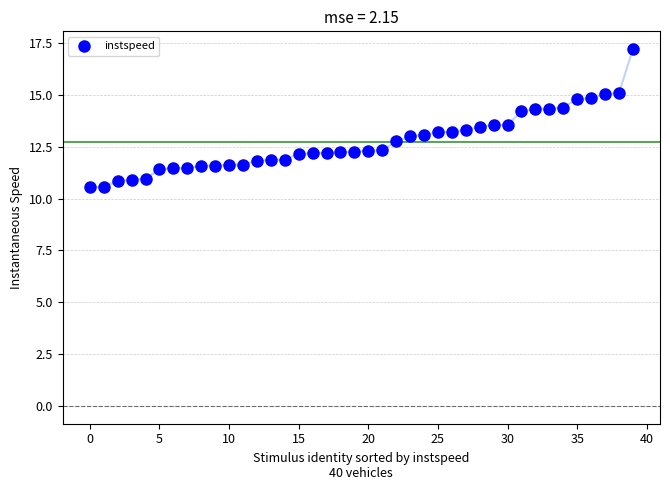

What is the range of Y values (max minus min)?

6.6